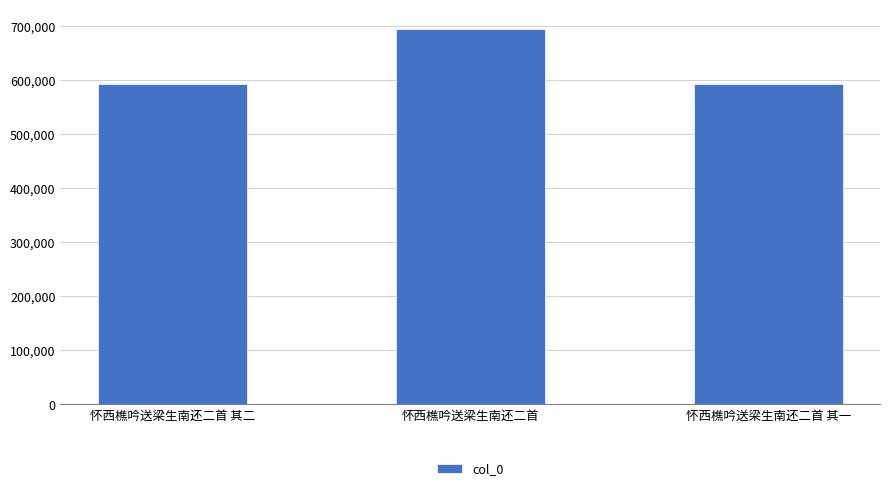

What is the label of the 1st bar from the right?

怀西樵吟送梁生南还二首 其一